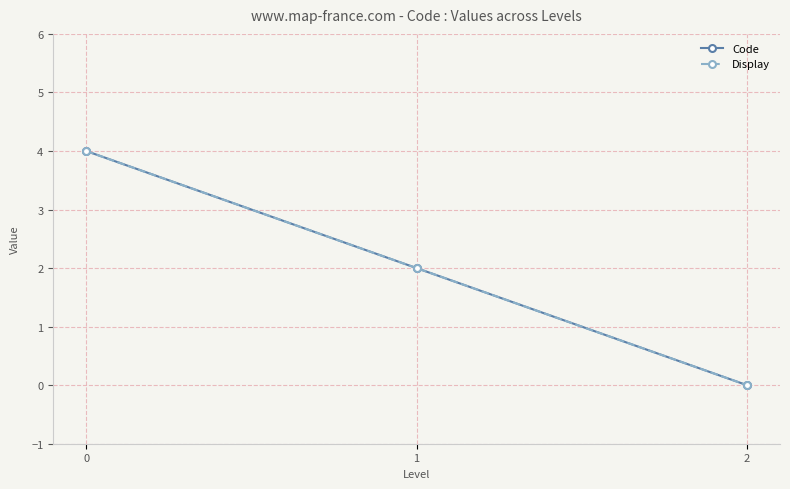

Does the chart have visible grid lines?

Yes